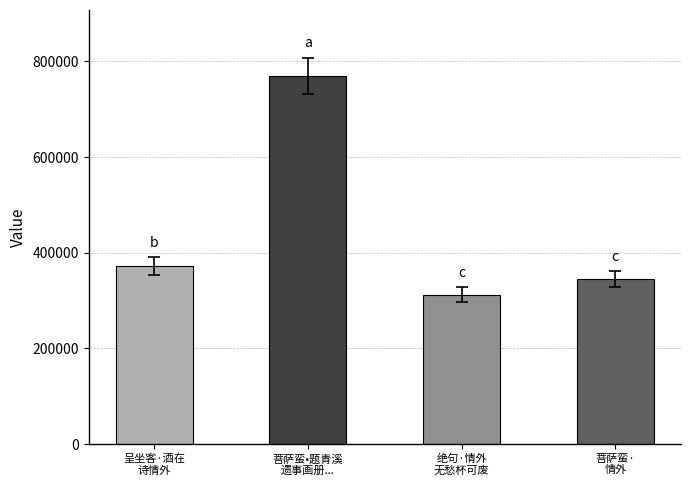

What is the greatest value displayed?

769767